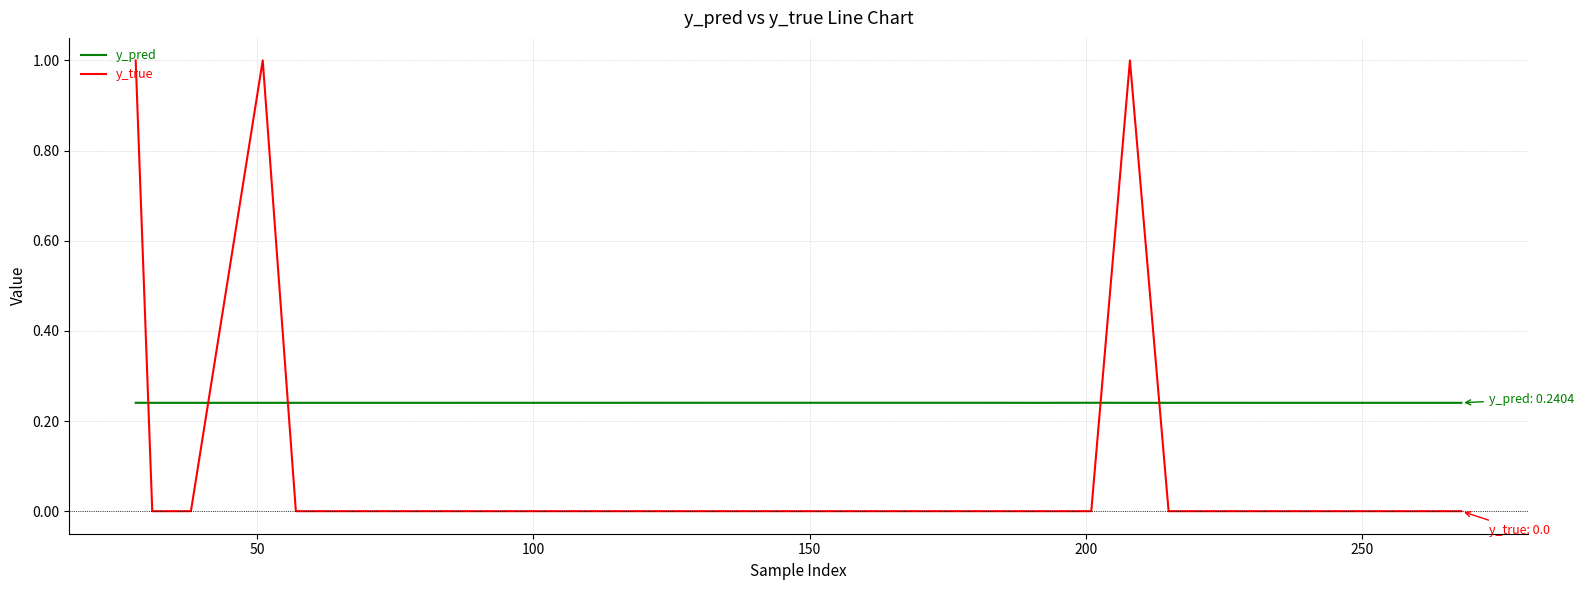

Is this an area chart (filled region under the line)?

No